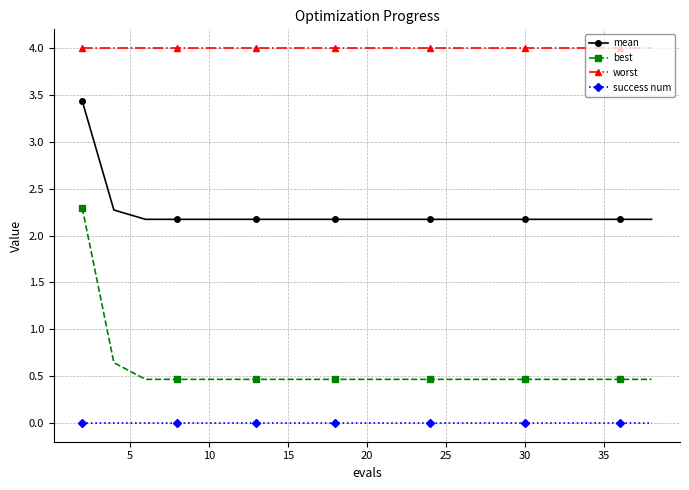

Is this an area chart (filled region under the line)?

No